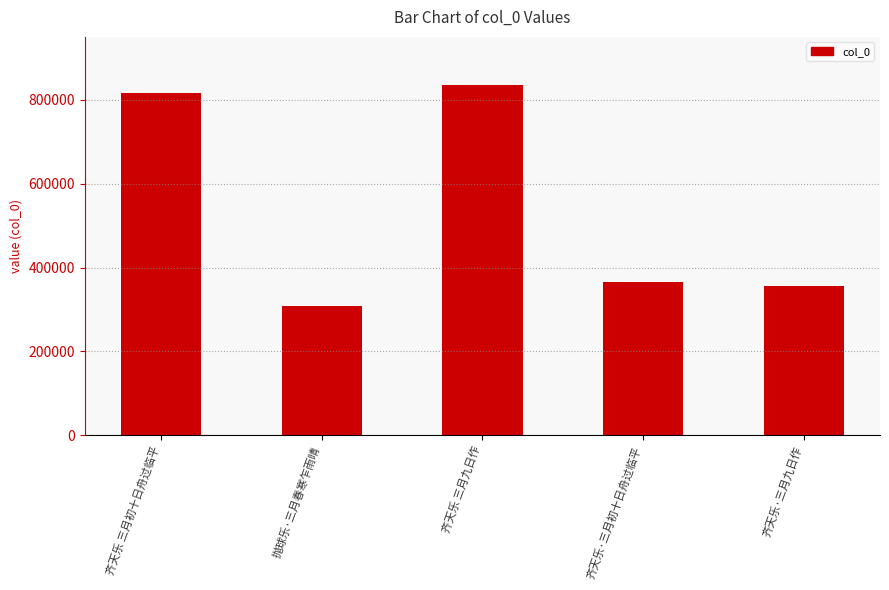

Where does the data first go above 366014?

齐天乐 三月初十日舟过临平